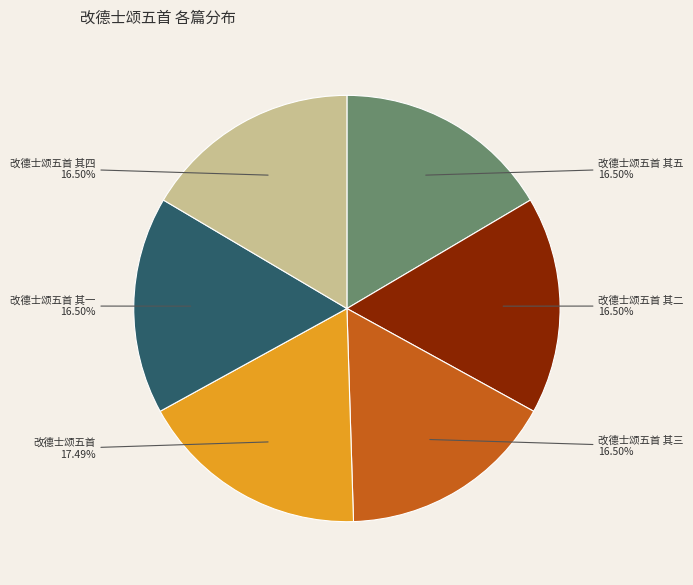

How much of the chart is everything except 改德士颂五首 其一?

83.5%